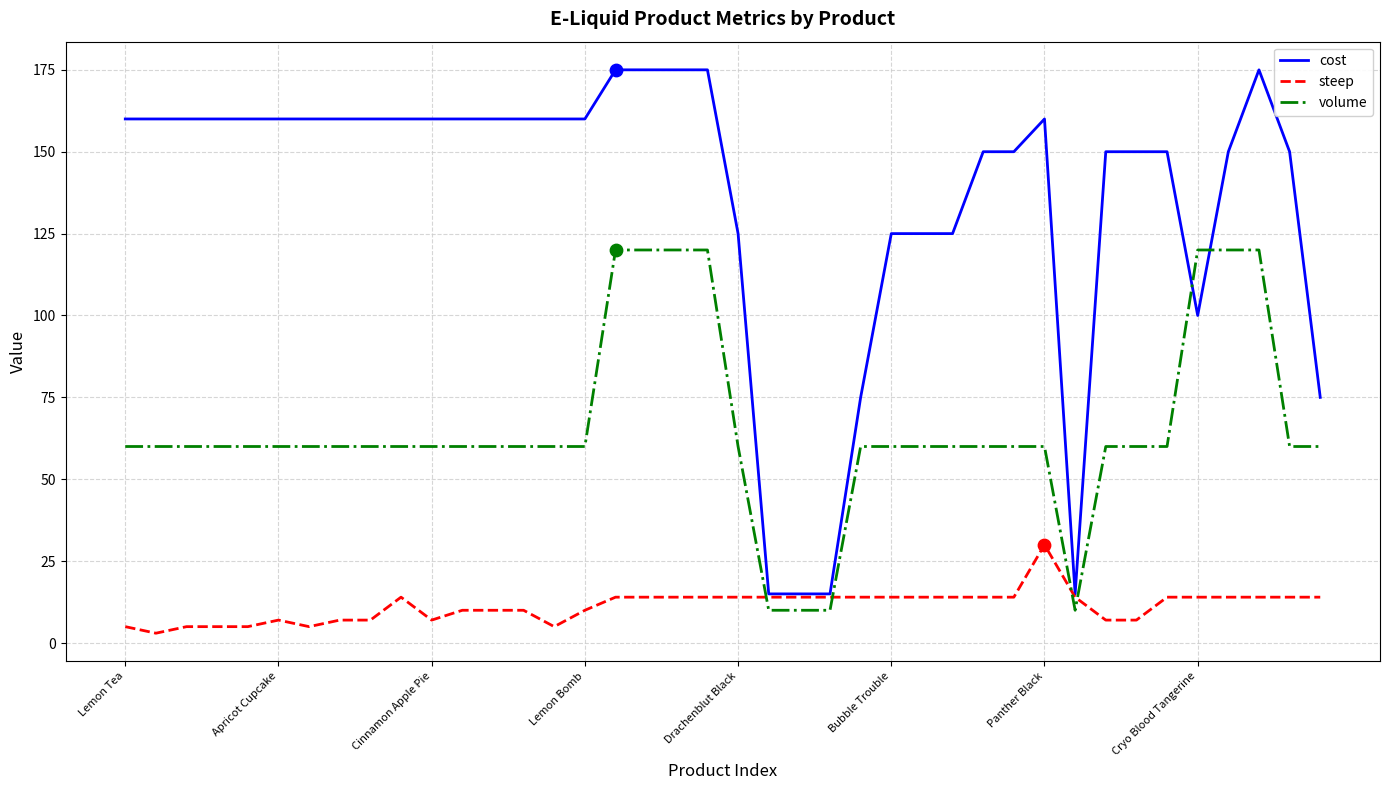

List the series in order of their overall mean, lowest first.

steep, volume, cost